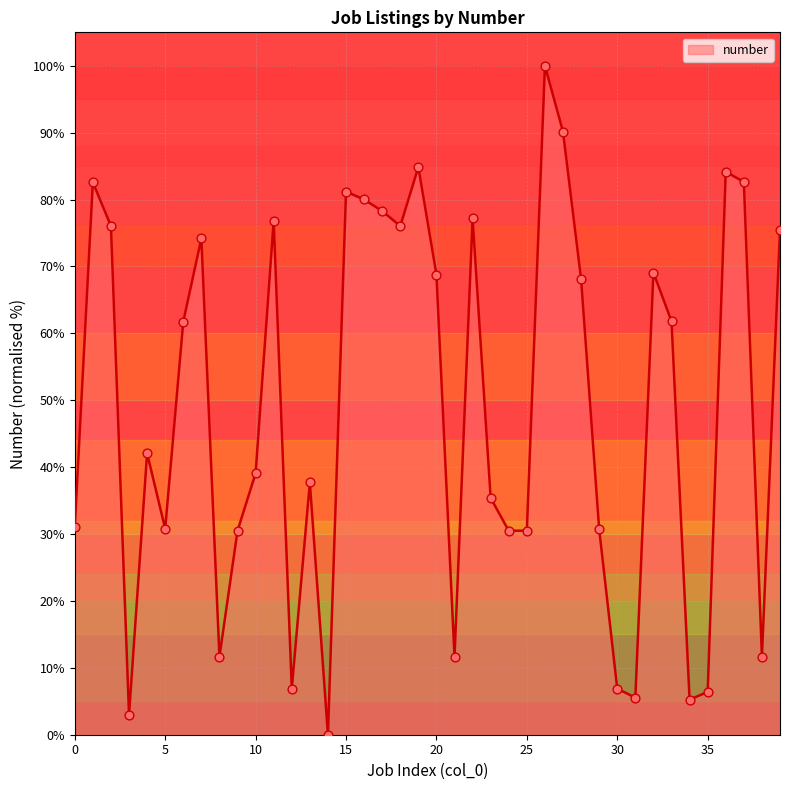

What is the greatest value displayed?

100.0